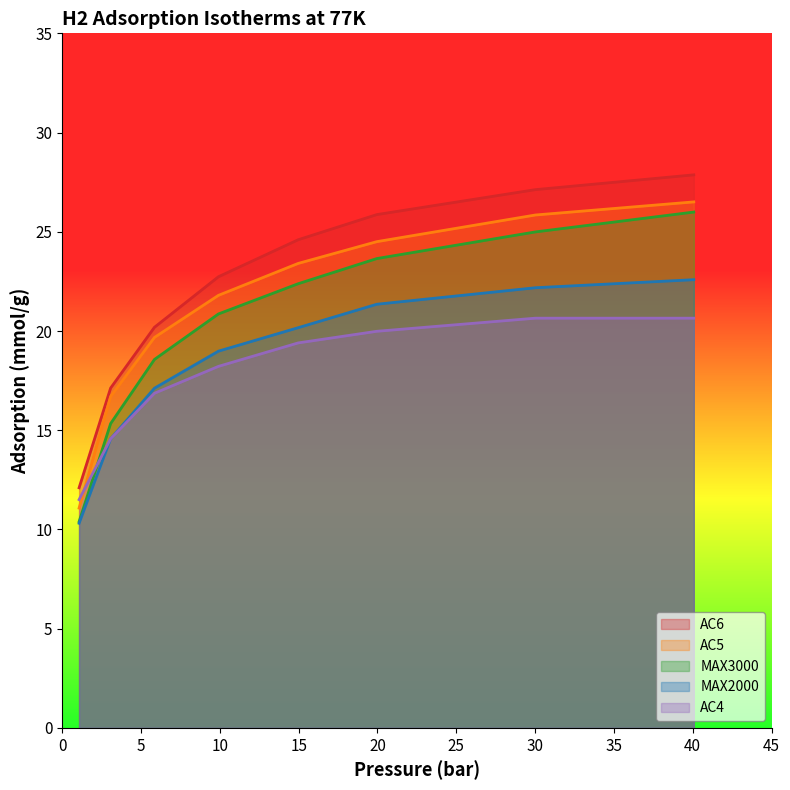

Reading left to right, what are all the values shown in this chart?

AC6: 12.1	17.1	20.2	22.7	24.6	25.9	27.1	27.9
AC5: 11.1	16.7	19.7	21.8	23.4	24.5	25.8	26.5
MAX3000: 10.4	15.3	18.6	20.9	22.4	23.7	25.0	26.0
MAX2000: 10.3	14.6	17.1	19.0	20.2	21.3	22.2	22.6
AC4: 11.5	14.6	16.9	18.2	19.4	20.0	20.6	20.6